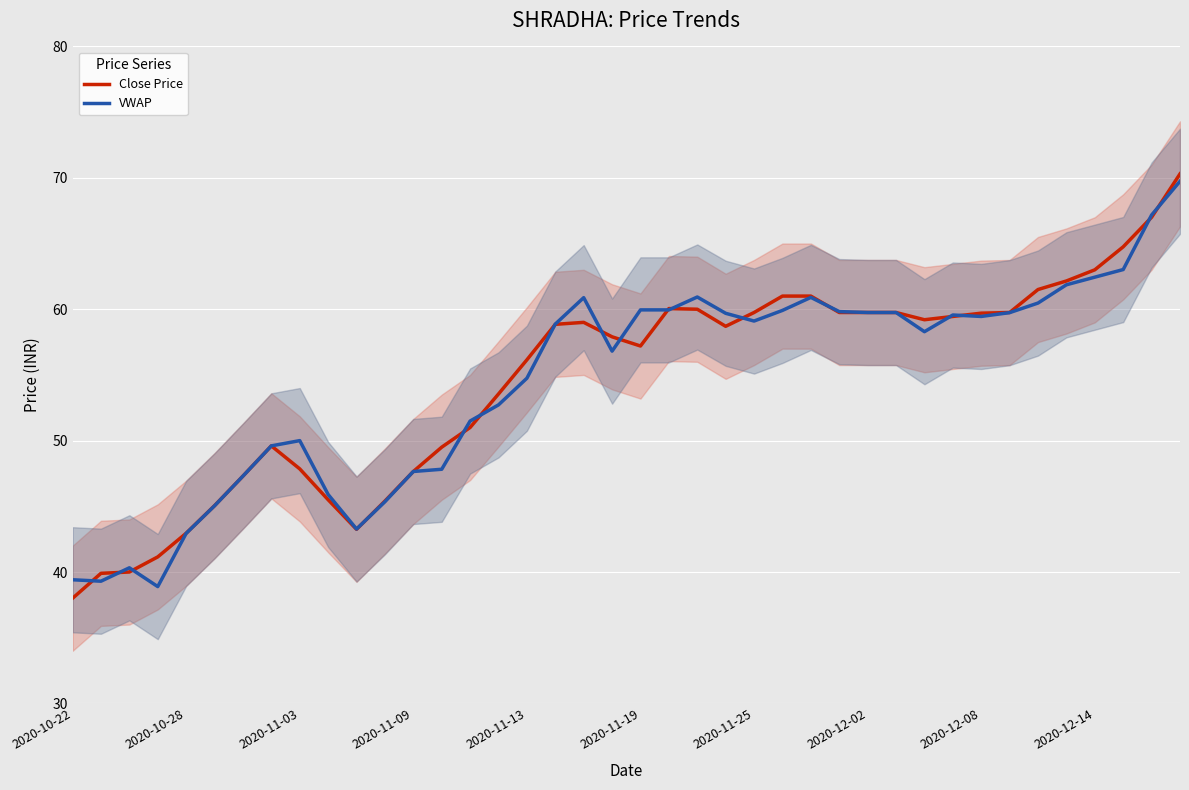

Read the VWAP value at 33.

59.7